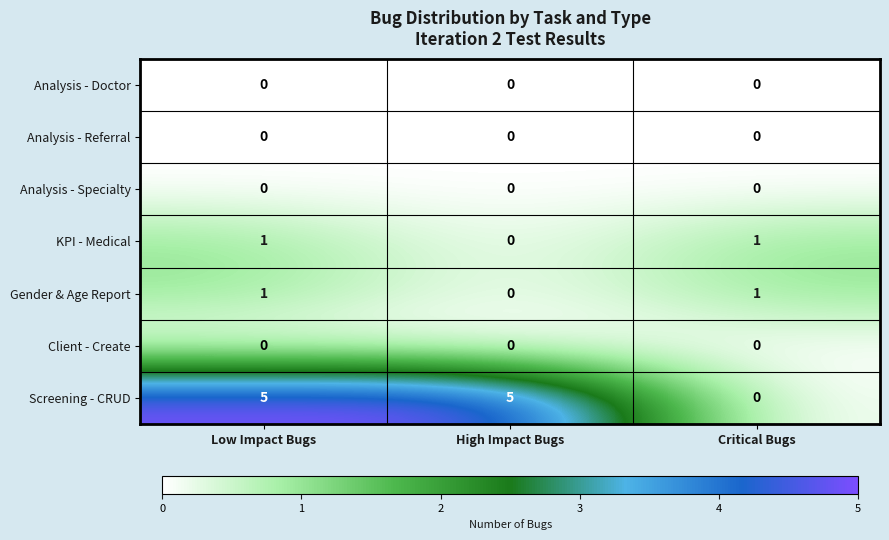

Count the KPI - Medical values in the range 0 to 1.

3